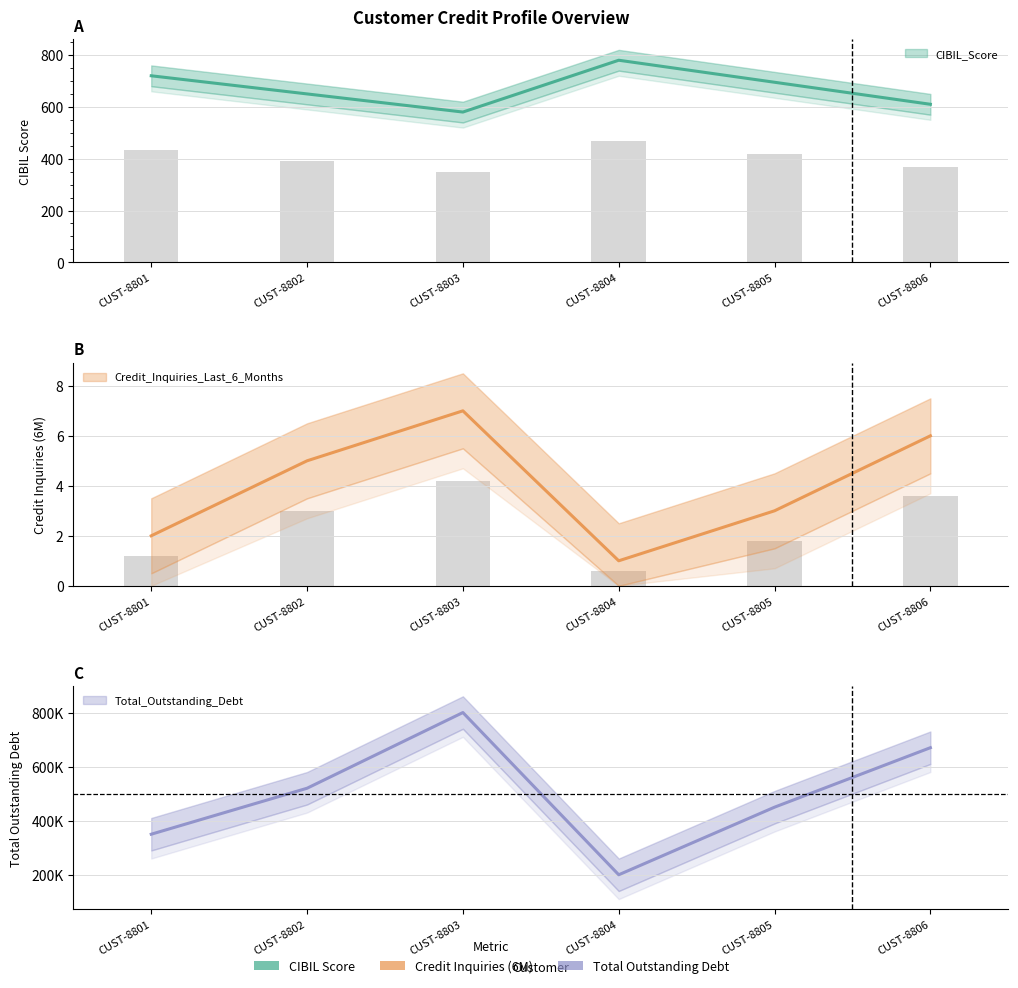

Reading left to right, list all the values displayed in this chart.

CIBIL_Score: 720	650	580	780	695	610
Credit_Inquiries_Last_6_Months: 2	5	7	1	3	6
Total_Outstanding_Debt: 350000	520000	800000	200000	450000	670000